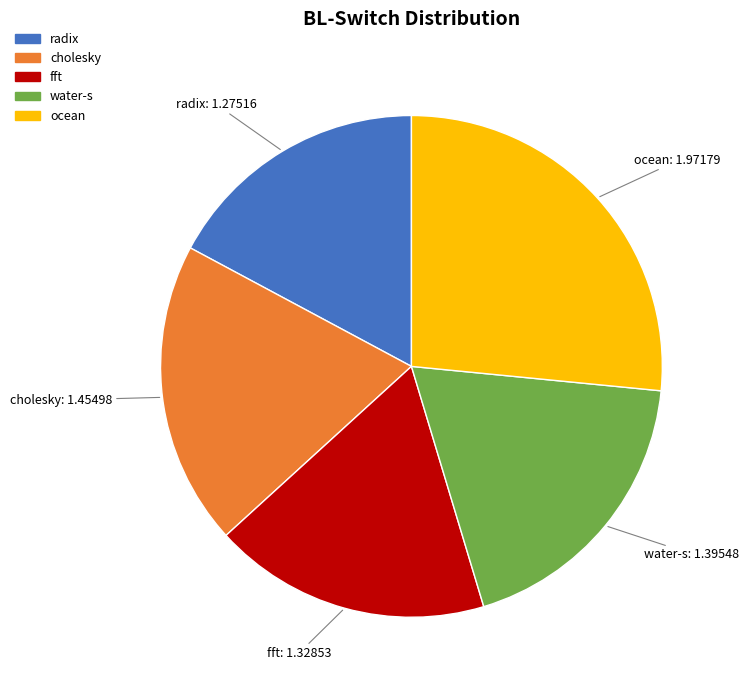

Combined, do cholesky and water-s account for over 50%?

No